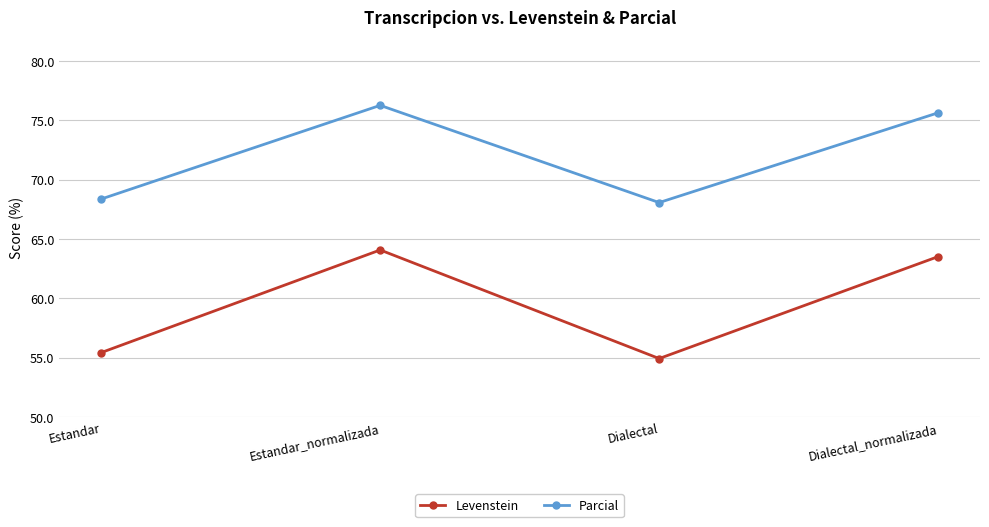

What position from the left is Dialectal?

3